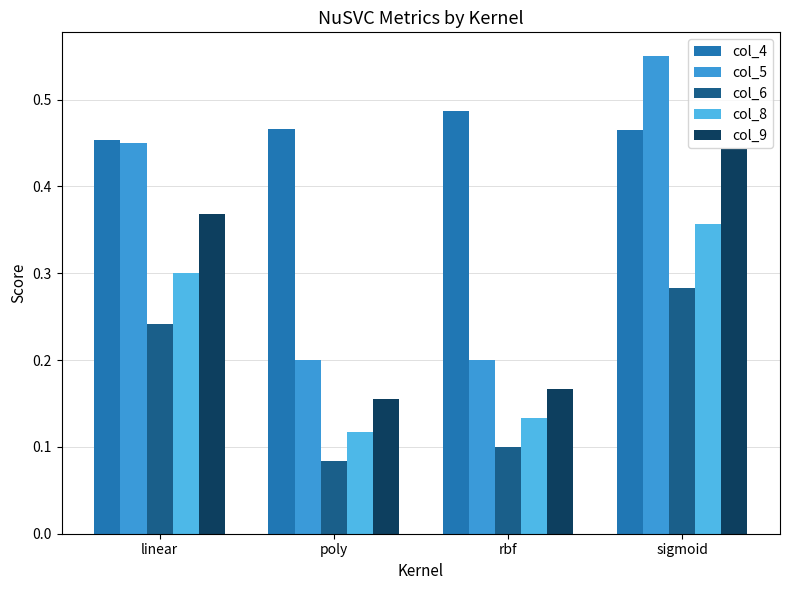

What is the sum of all col_4 values?

1.9